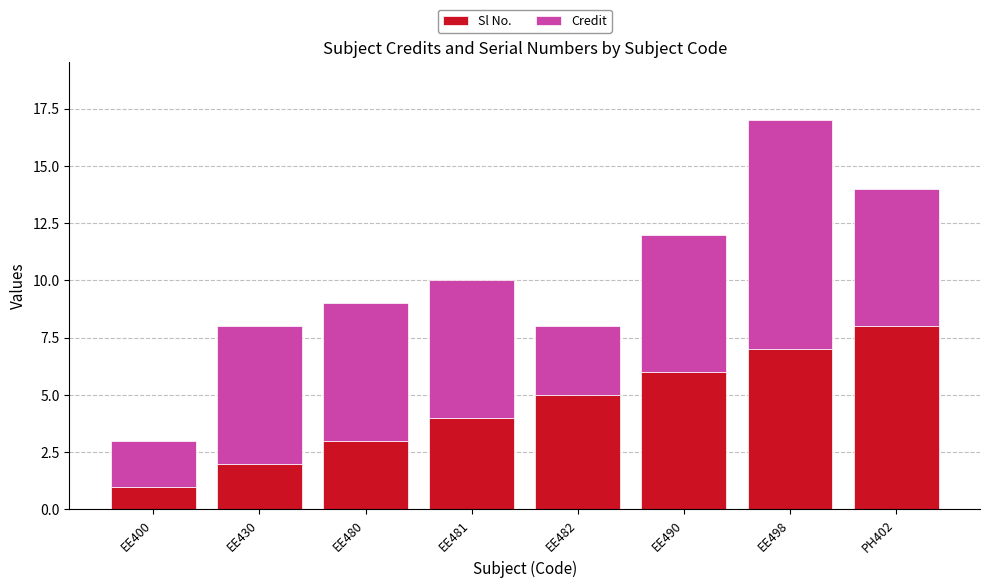

Rank the categories by Sl No. value from lowest to highest.

EE400, EE430, EE480, EE481, EE482, EE490, EE498, PH402